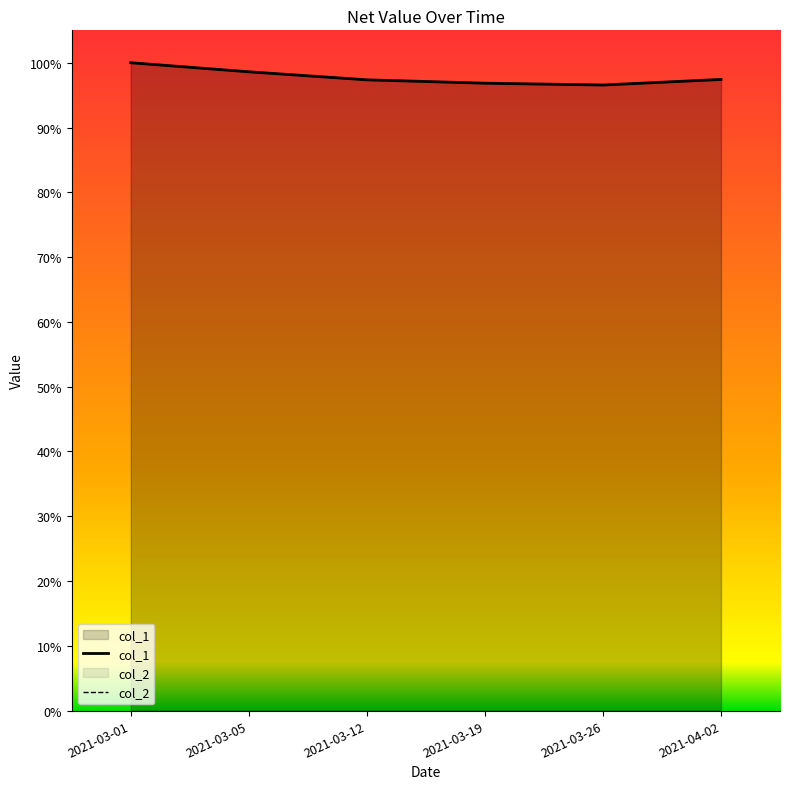

What is the label of the 4th point from the right?

2021-03-12